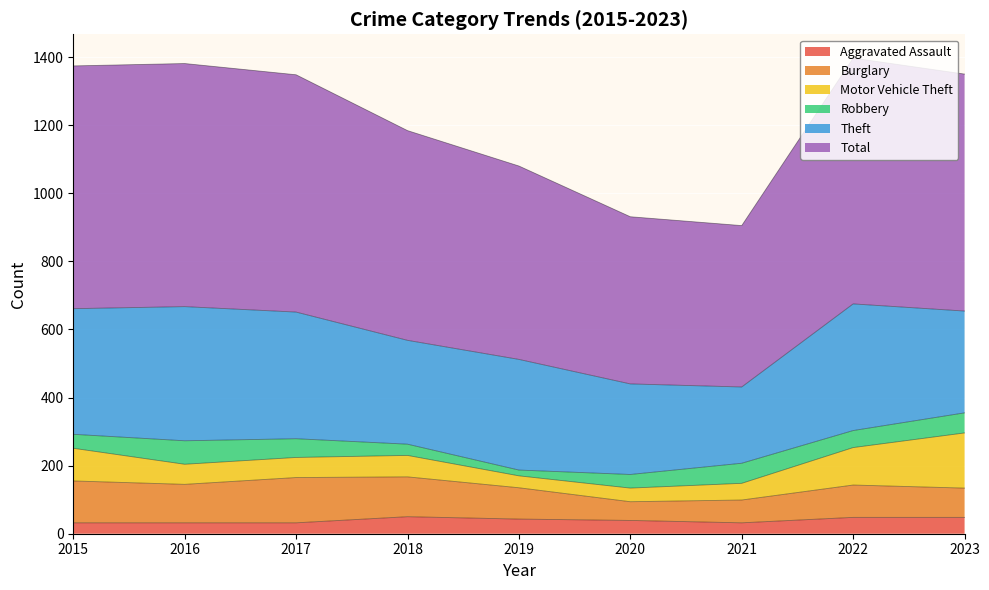

What is the difference between the second highest and second lowest values in the Robbery series?

26